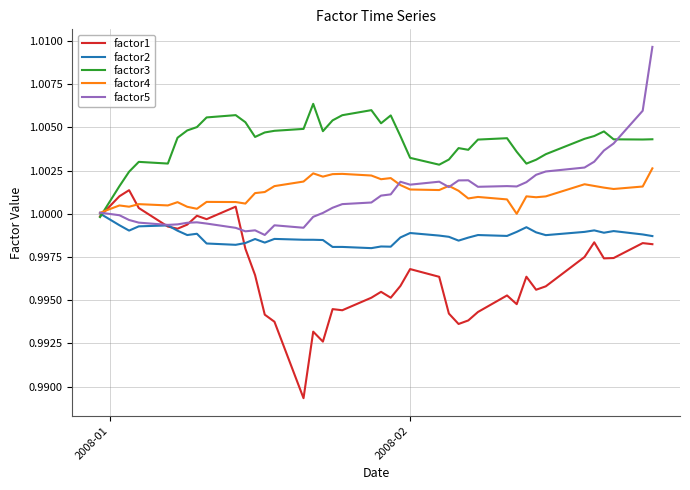

List the series in order of their peak value, lowest first.

factor2, factor1, factor4, factor3, factor5